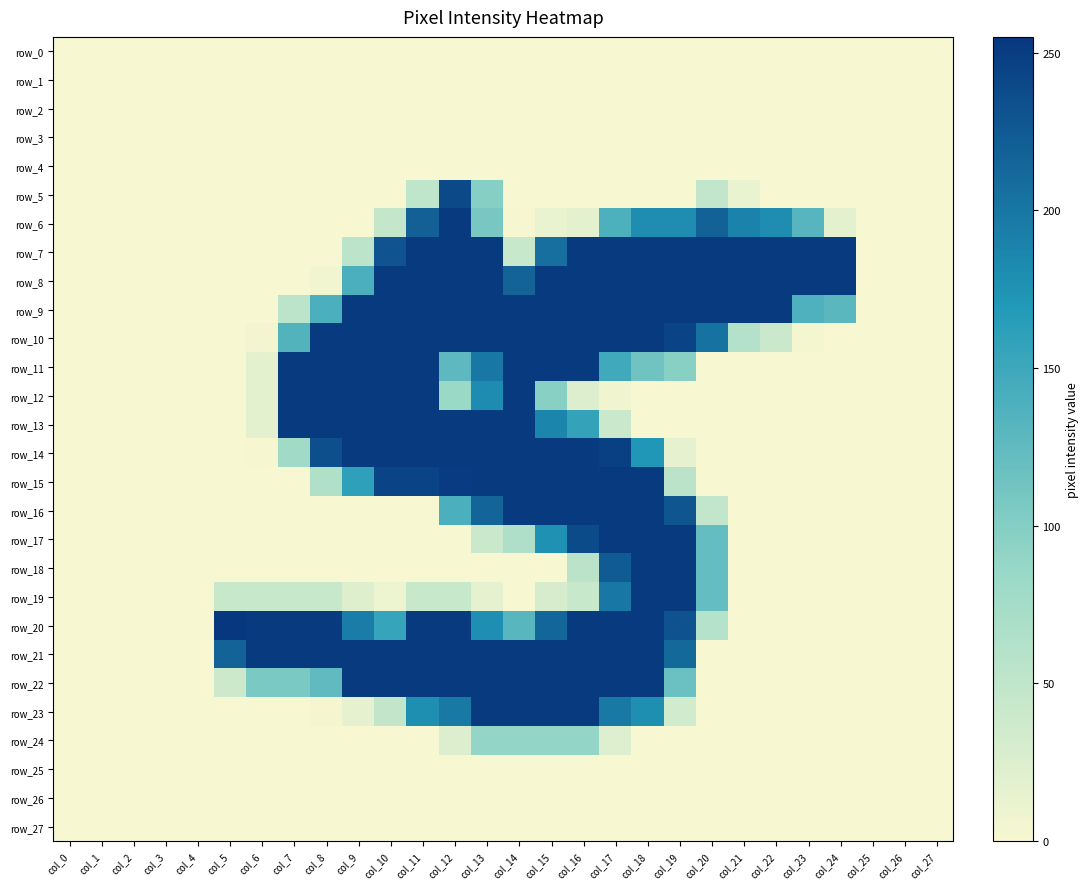

Reading left to right, list all the values displayed in this chart.

row_0: 0	0	0	0	0	0	0	0	0	0	0	0	0	0	0	0	0	0	0	0	0	0	0	0	0	0	0	0
row_1: 0	0	0	0	0	0	0	0	0	0	0	0	0	0	0	0	0	0	0	0	0	0	0	0	0	0	0	0
row_2: 0	0	0	0	0	0	0	0	0	0	0	0	0	0	0	0	0	0	0	0	0	0	0	0	0	0	0	0
row_3: 0	0	0	0	0	0	0	0	0	0	0	0	0	0	0	0	0	0	0	0	0	0	0	0	0	0	0	0
row_4: 0	0	0	0	0	0	0	0	0	0	0	0	0	0	0	0	0	0	0	0	0	0	0	0	0	0	0	0
row_5: 0	0	0	0	0	0	0	0	0	0	0	50	240	98	0	0	0	0	0	0	48	12	0	0	0	0	0	0
row_6: 0	0	0	0	0	0	0	0	0	0	46	220	253	108	1	12	17	139	180	180	218	189	180	132	17	0	0	0
row_7: 0	0	0	0	0	0	0	0	0	53	230	253	253	253	42	206	253	253	253	253	253	253	253	253	253	0	0	0
row_8: 0	0	0	0	0	0	0	0	5	140	253	253	253	253	217	253	253	253	253	253	253	253	253	253	253	0	0	0
row_9: 0	0	0	0	0	0	0	53	140	253	253	253	253	253	253	253	253	253	253	253	253	253	253	137	129	0	0	0
row_10: 0	0	0	0	0	0	4	135	253	253	253	253	253	253	253	253	253	253	253	245	204	60	40	3	0	0	0	0
row_11: 0	0	0	0	0	0	17	253	253	253	253	253	127	199	253	253	253	148	114	96	0	0	0	0	0	0	0	0
row_12: 0	0	0	0	0	0	17	253	253	253	253	253	83	181	253	97	24	6	0	0	0	0	0	0	0	0	0	0
row_13: 0	0	0	0	0	0	17	253	253	253	253	253	253	253	253	187	156	40	0	0	0	0	0	0	0	0	0	0
row_14: 0	0	0	0	0	0	1	77	235	253	253	253	253	253	253	253	253	248	171	16	0	0	0	0	0	0	0	0
row_15: 0	0	0	0	0	0	0	0	63	160	245	245	252	253	253	253	253	253	253	54	0	0	0	0	0	0	0	0
row_16: 0	0	0	0	0	0	0	0	0	0	0	0	140	215	253	253	253	253	253	228	48	0	0	0	0	0	0	0
row_17: 0	0	0	0	0	0	0	0	0	0	0	0	0	40	65	176	238	253	253	253	122	0	0	0	0	0	0	0
row_18: 0	0	0	0	0	0	0	0	0	0	0	0	0	0	0	0	54	224	253	253	122	0	0	0	0	0	0	0
row_19: 0	0	0	0	0	42	42	42	42	22	9	42	42	16	0	29	42	199	253	253	122	0	0	0	0	0	0	0
row_20: 0	0	0	0	0	255	253	253	253	194	155	253	253	178	131	214	253	253	253	231	59	0	0	0	0	0	0	0
row_21: 0	0	0	0	0	217	253	253	253	253	253	253	253	253	253	253	253	253	253	212	0	0	0	0	0	0	0	0
row_22: 0	0	0	0	0	38	106	106	125	253	253	253	253	253	253	253	253	253	253	117	0	0	0	0	0	0	0	0
row_23: 0	0	0	0	0	0	0	0	2	15	47	179	198	253	253	253	253	198	179	34	0	0	0	0	0	0	0	0
row_24: 0	0	0	0	0	0	0	0	0	0	0	0	24	89	89	89	89	23	0	0	0	0	0	0	0	0	0	0
row_25: 0	0	0	0	0	0	0	0	0	0	0	0	0	0	0	0	0	0	0	0	0	0	0	0	0	0	0	0
row_26: 0	0	0	0	0	0	0	0	0	0	0	0	0	0	0	0	0	0	0	0	0	0	0	0	0	0	0	0
row_27: 0	0	0	0	0	0	0	0	0	0	0	0	0	0	0	0	0	0	0	0	0	0	0	0	0	0	0	0